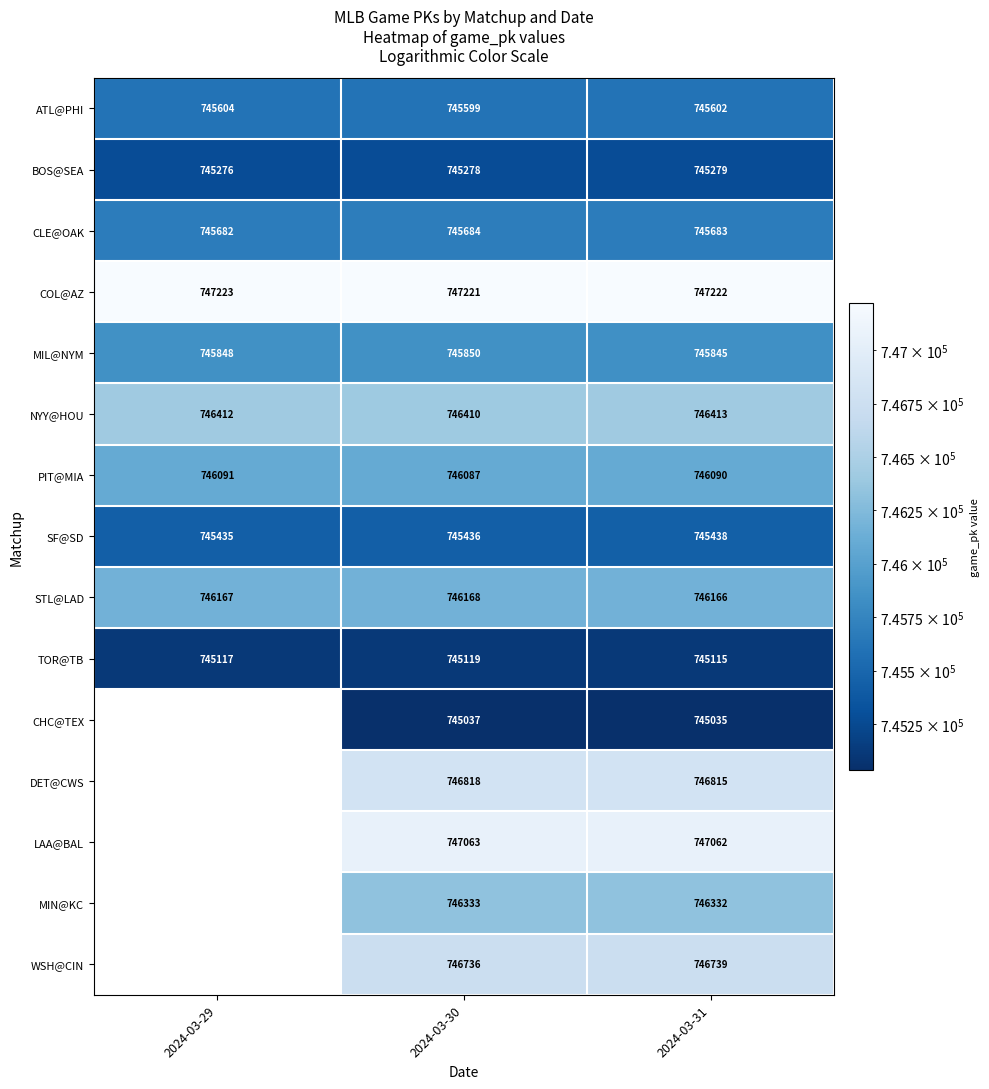

What is the difference between the PIT@MIA values at 2024-03-30 and 2024-03-31?

3